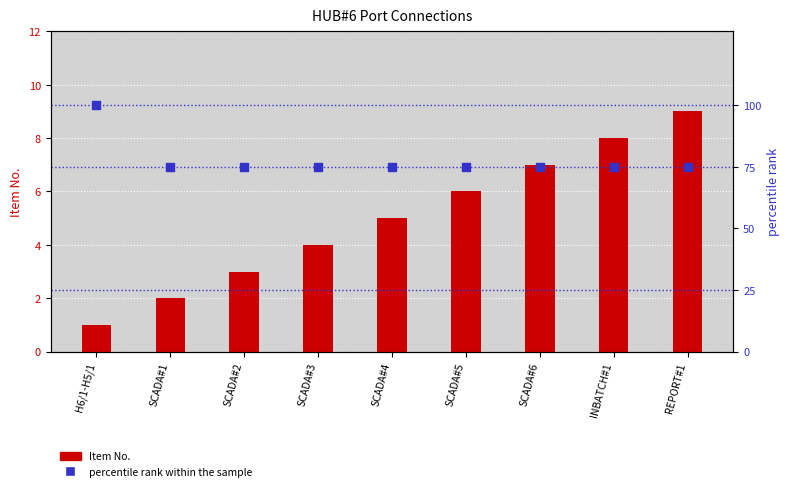

At which category is the sum across all series the highest?

H6/1-H5/1